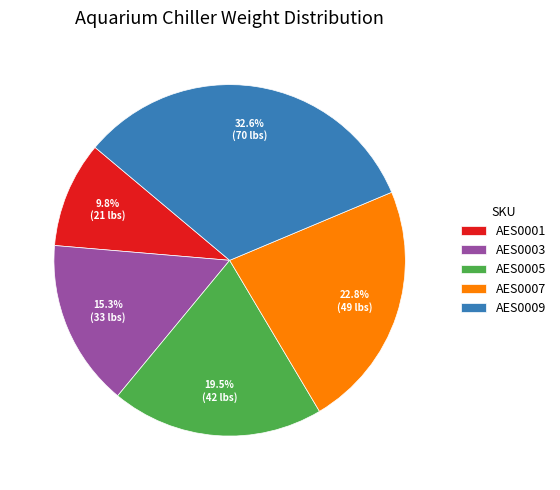

Between AES0007 and AES0009, which is larger?

AES0009